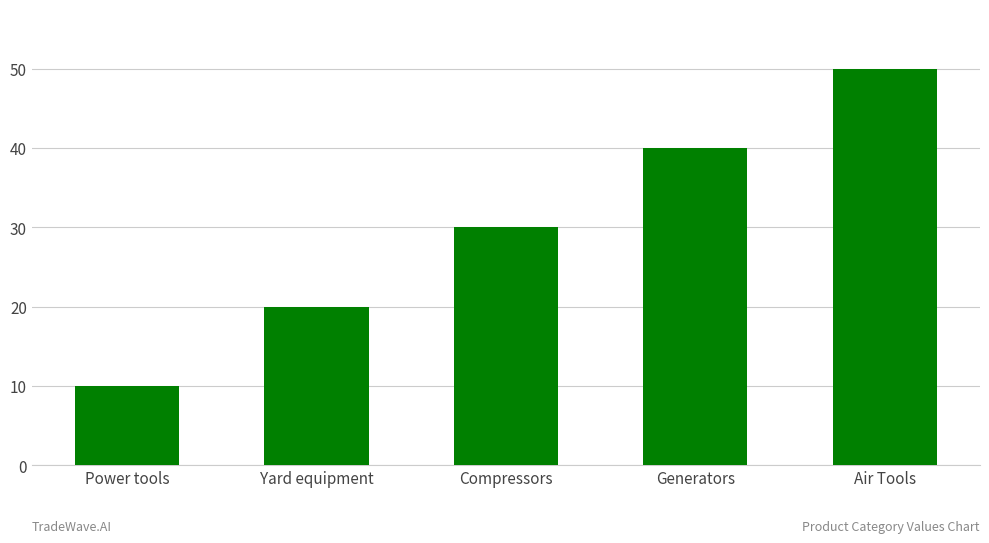

Reading left to right, transcribe all the data shown in this chart.

10	20	30	40	50